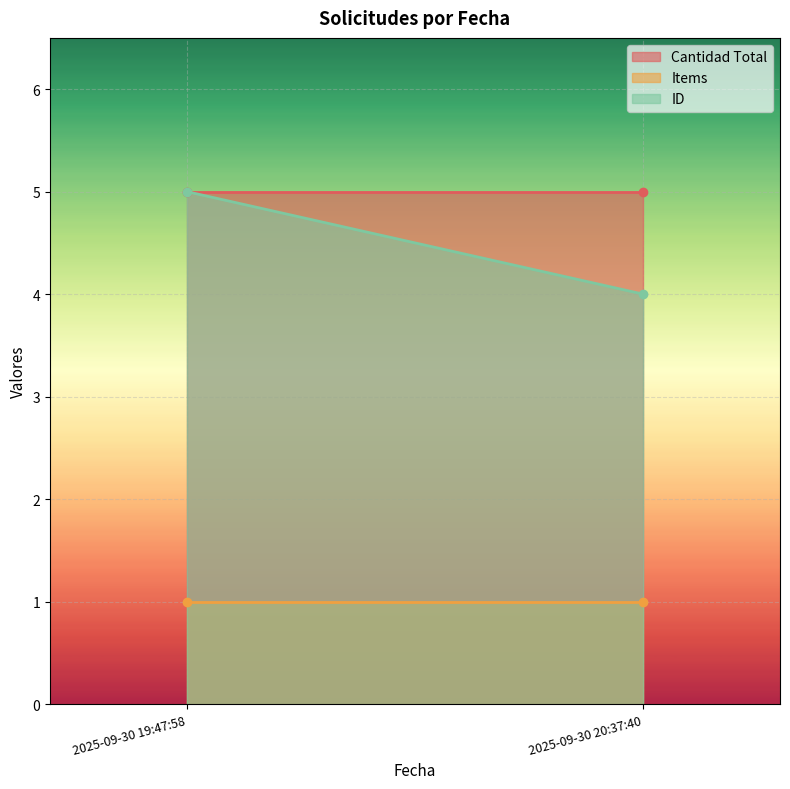

Which category has the highest value in the Cantidad Total series?

2025-09-30 19:47:58